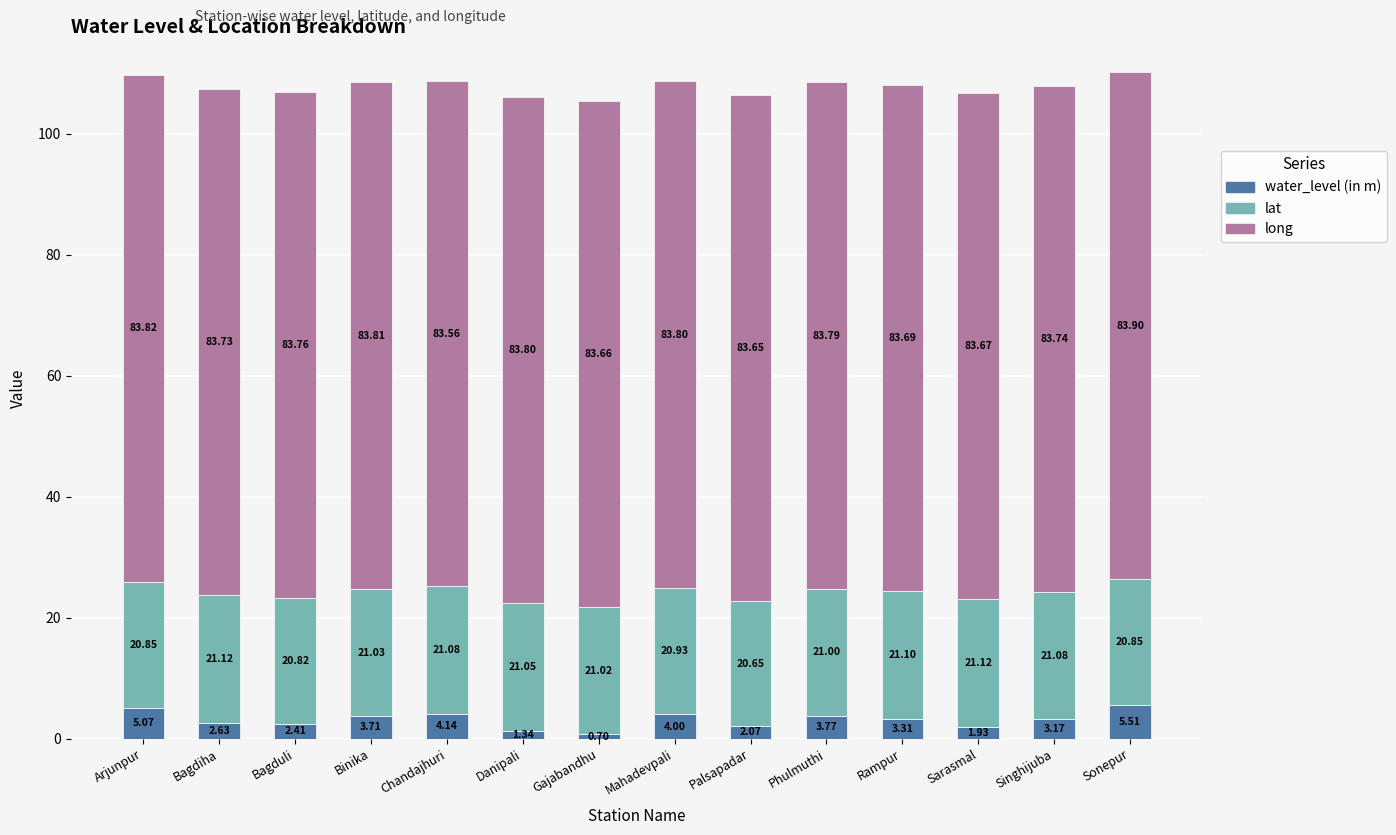

What is the average value of the water_level (in m) series?

3.1